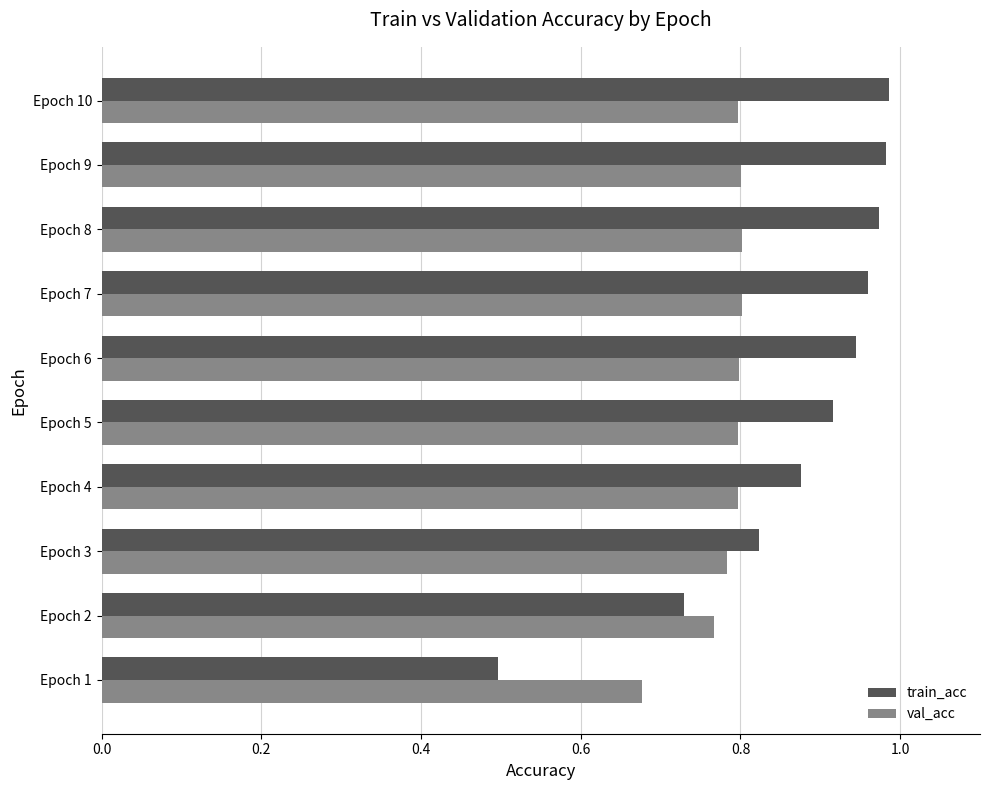

What is the minimum value shown in the chart?

0.5